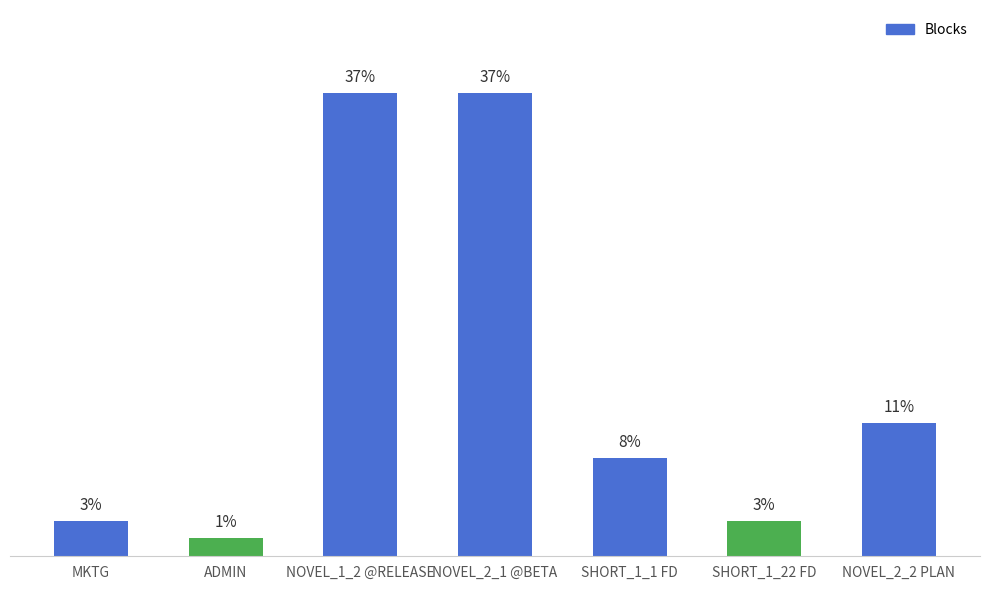

What is the greatest value displayed?

52